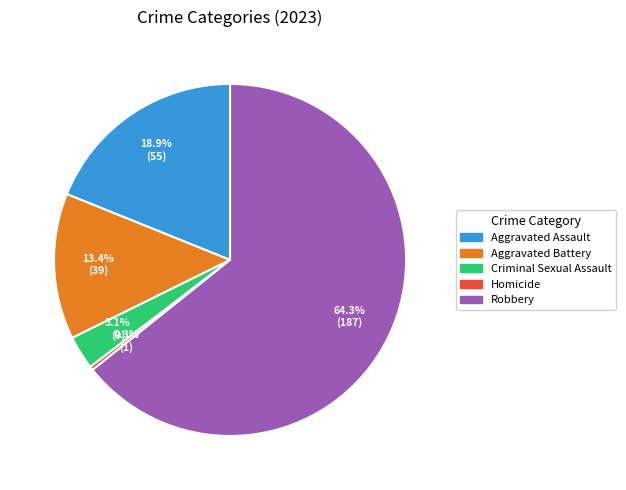

How many slices are in this pie chart?

5